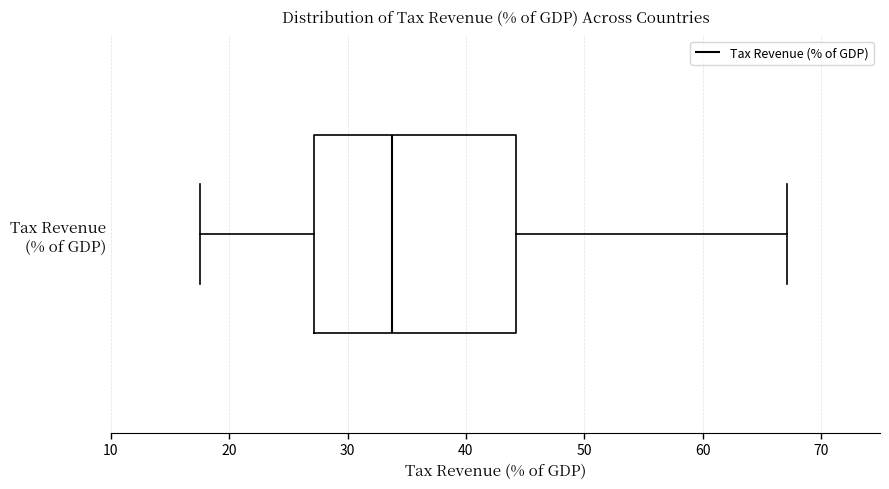

Transcribe this box plot: give where the median line is, the range the box spans, and where the two whiskers end, as read against the x-axis. The values are not printed on the chart, so give them approximately, as read against the axis.

median 34, box 27 to 44, whiskers 18 to 67